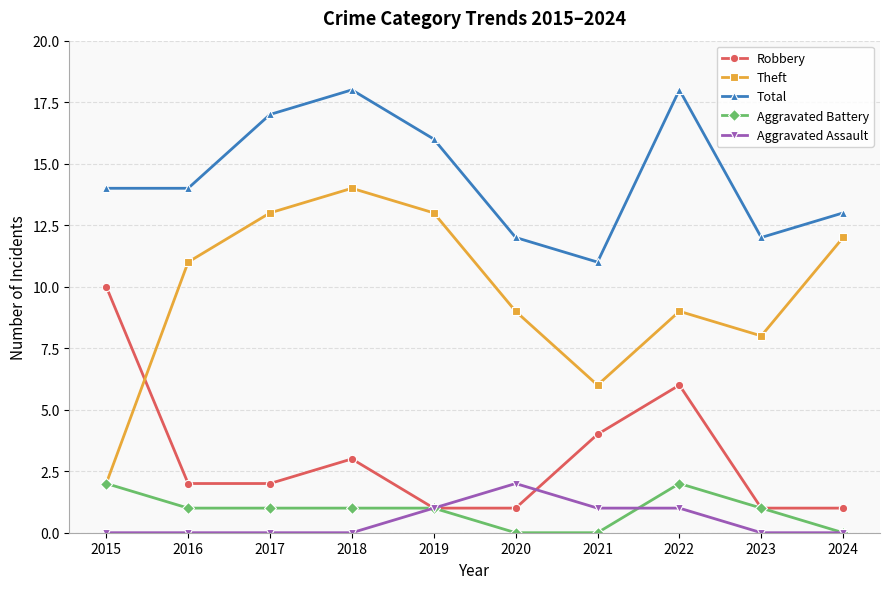

True or false: Aggravated Assault and Total cross at least once.

False